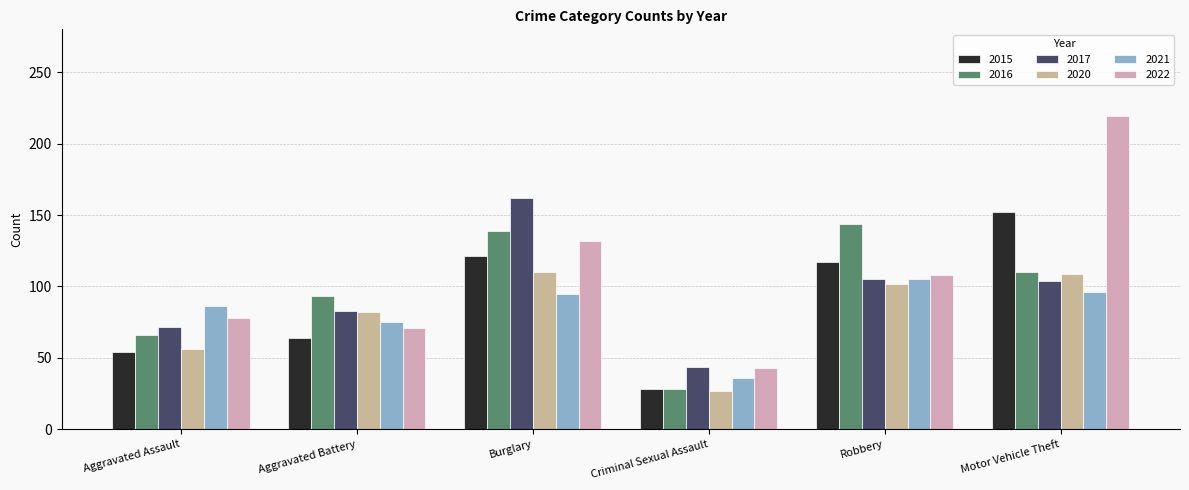

True or false: 2021 has a value of 35 at Robbery.

False